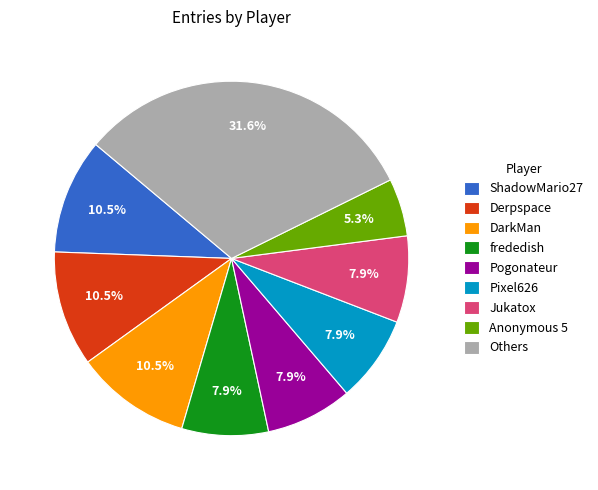

Which category has the smallest portion of the pie?

Anonymous 5